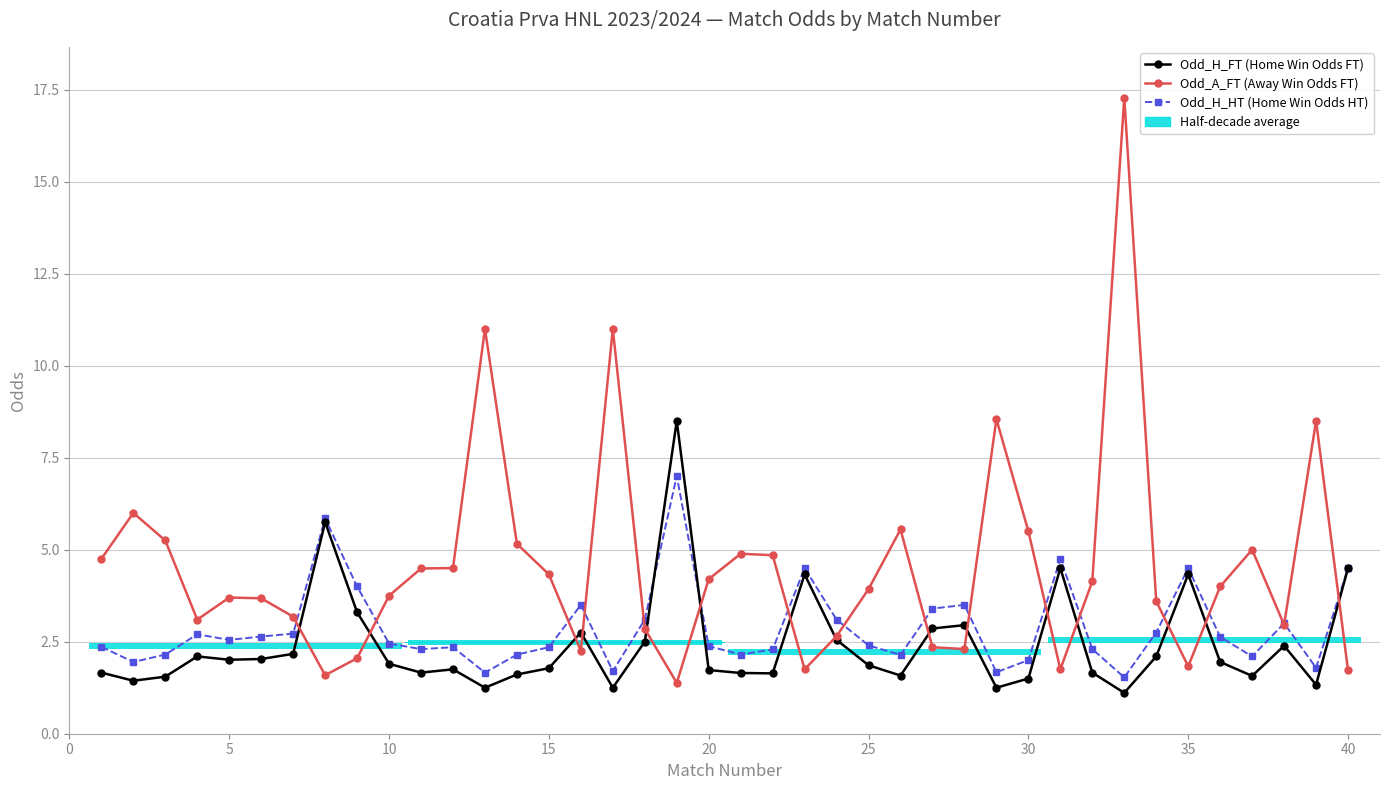

How many data points in Odd_A_FT (Away Win Odds FT) are above 4?

19